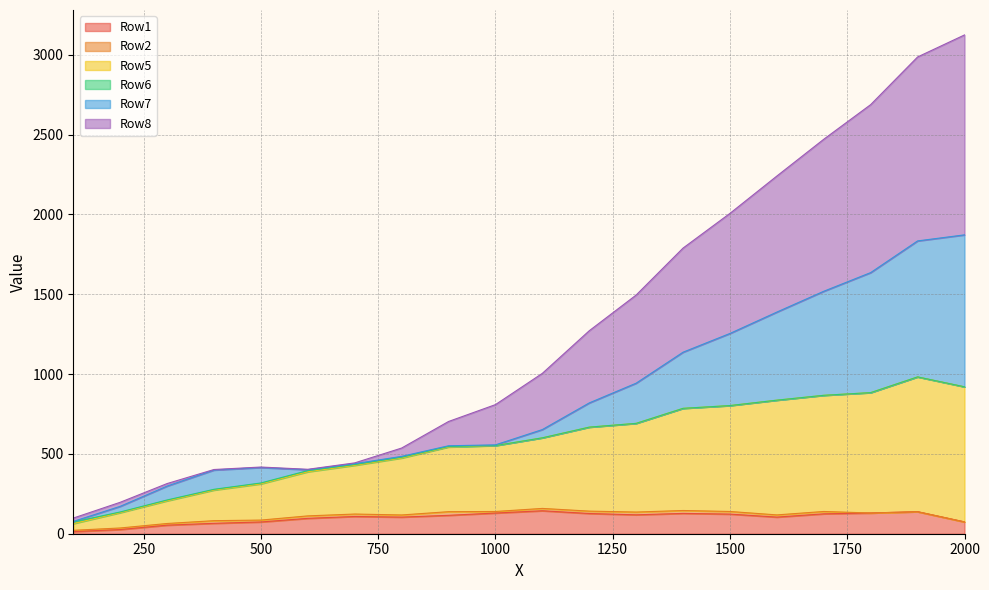

What is the value of the Row5 point at the 19th from the left?

982.2